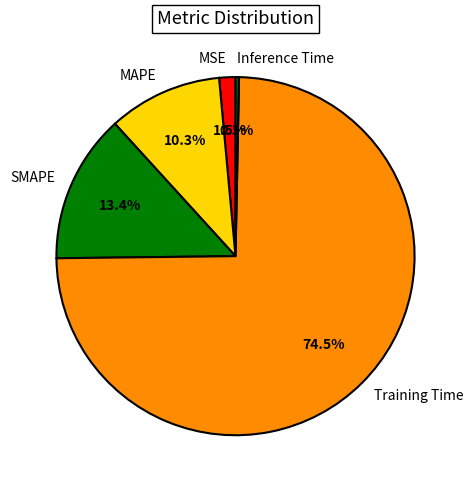

Which slice is the smallest?

Inference Time